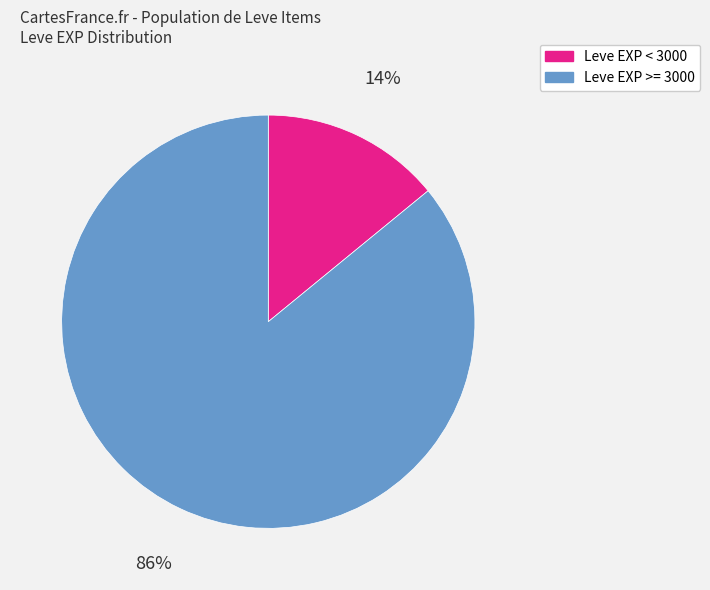

What percentage is the Leve EXP >= 3000 slice, to the nearest percent?

86%